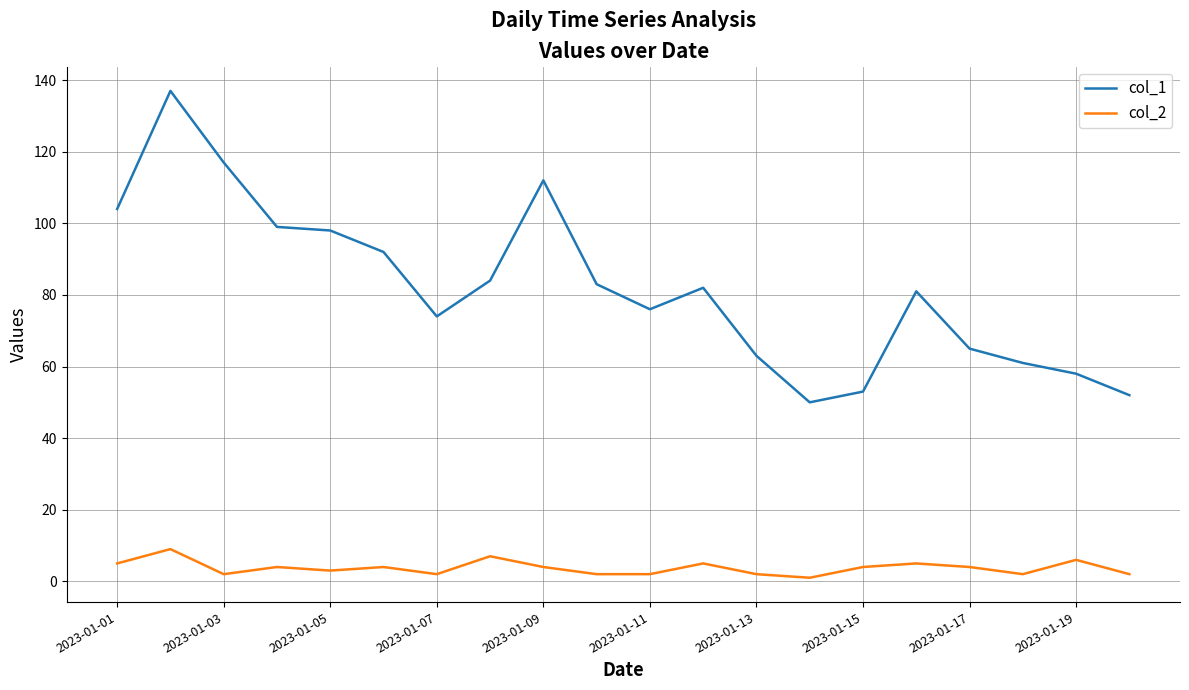

Which series has the largest total across all categories?

col_1